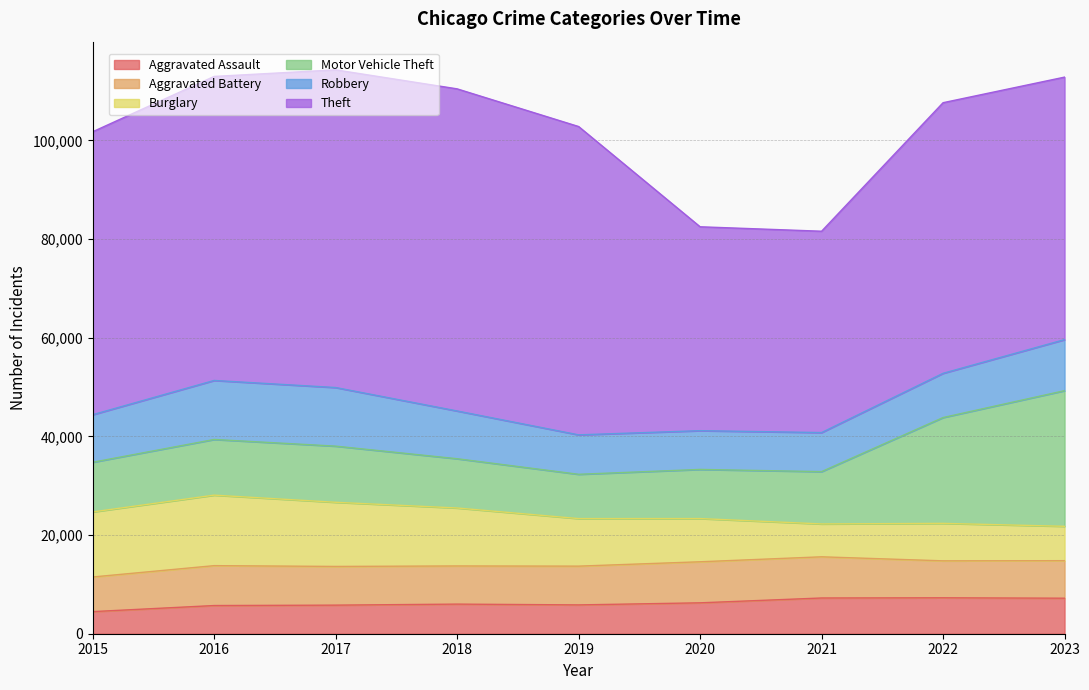

Which series has the largest range (max minus min)?

Theft